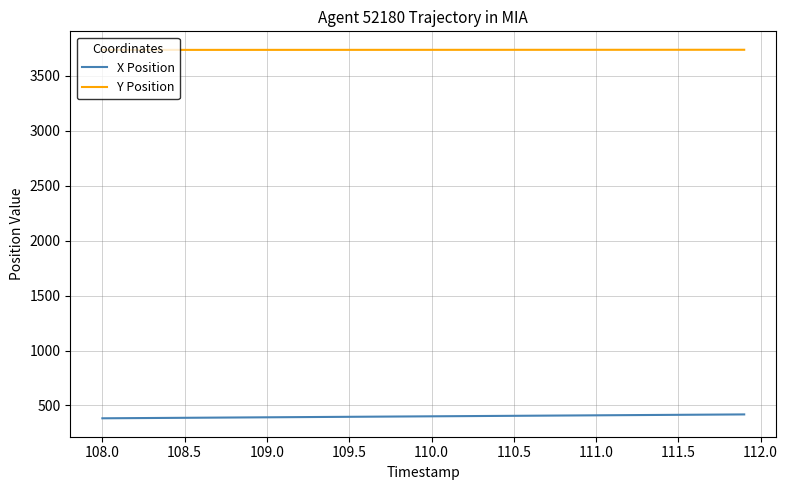

True or false: Y Position and X Position cross at least once.

False